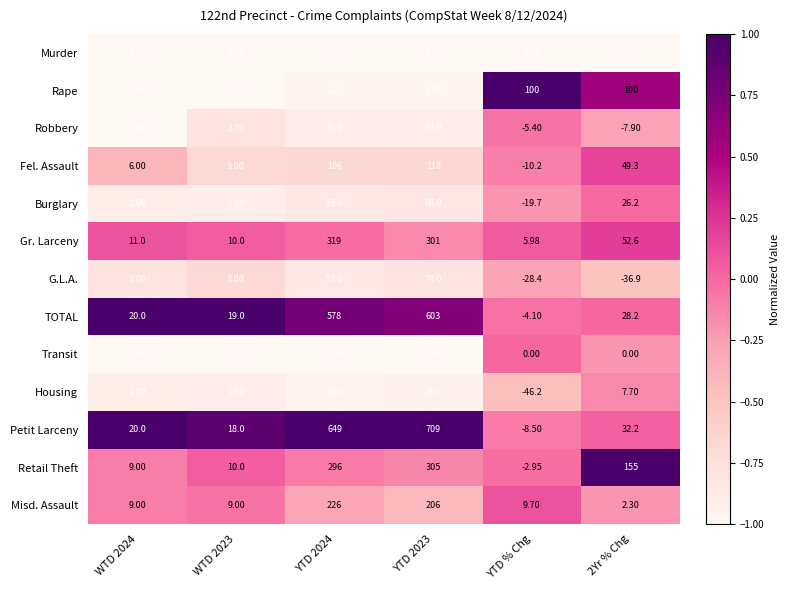

Which series has the largest range (max minus min)?

Petit Larceny